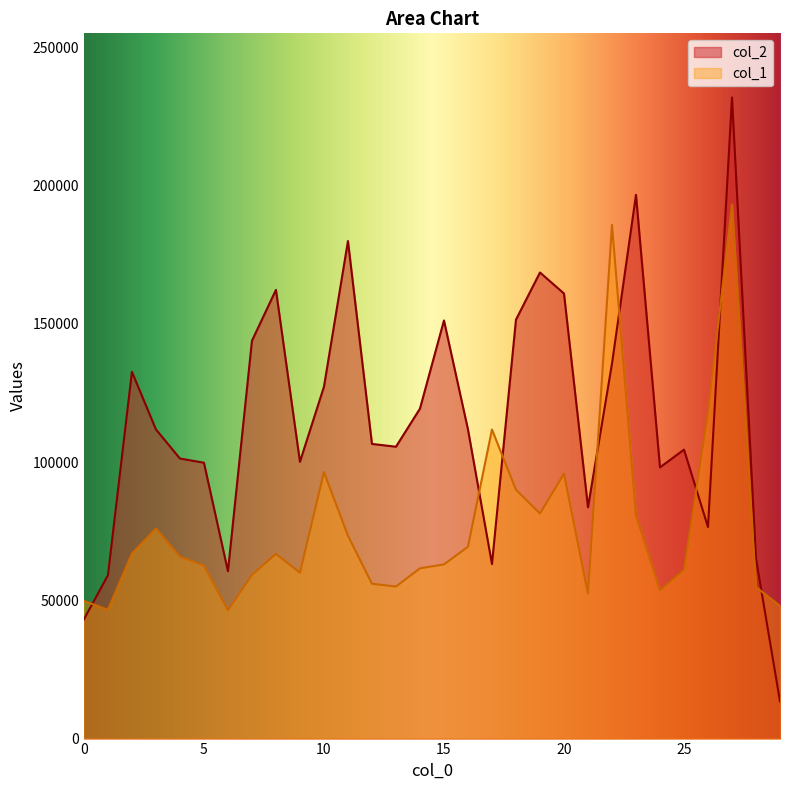

How many times do col_2 and col_1 cross each other?

8